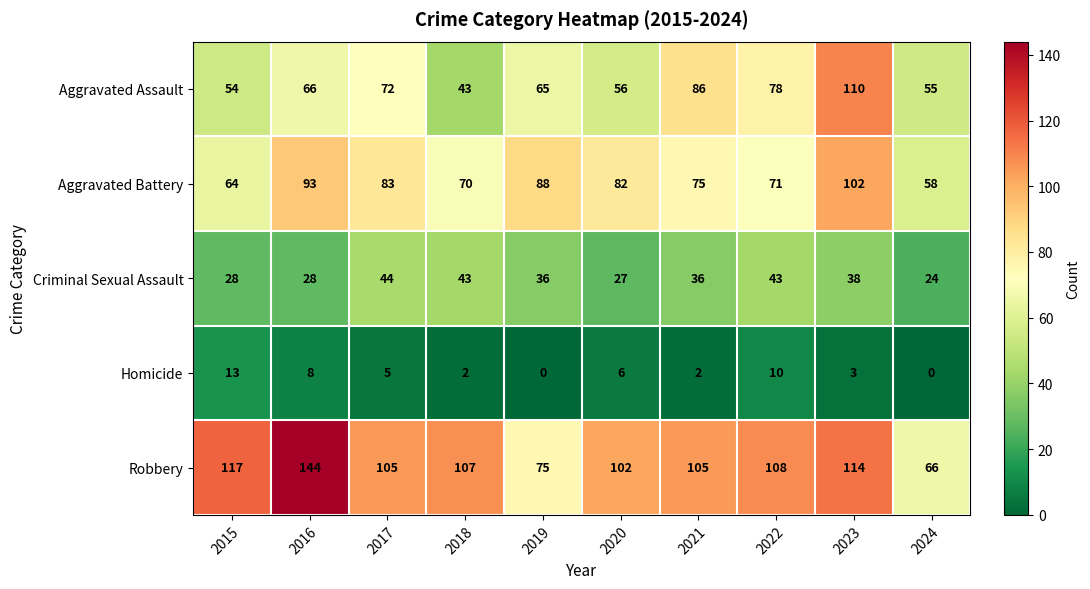

How many distinct data groups are displayed?

5